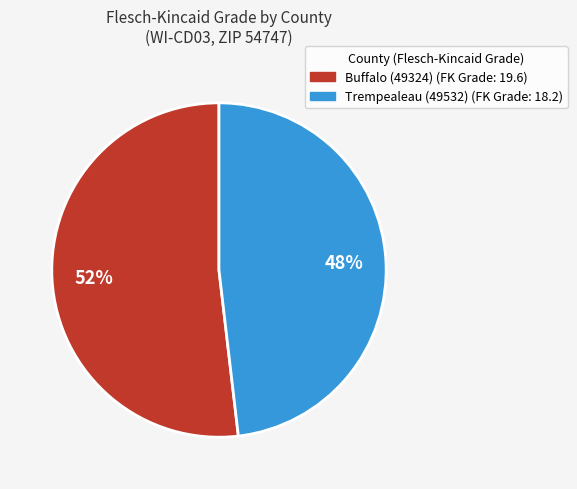

Which slice represents more than half of the pie?

Buffalo (49324)